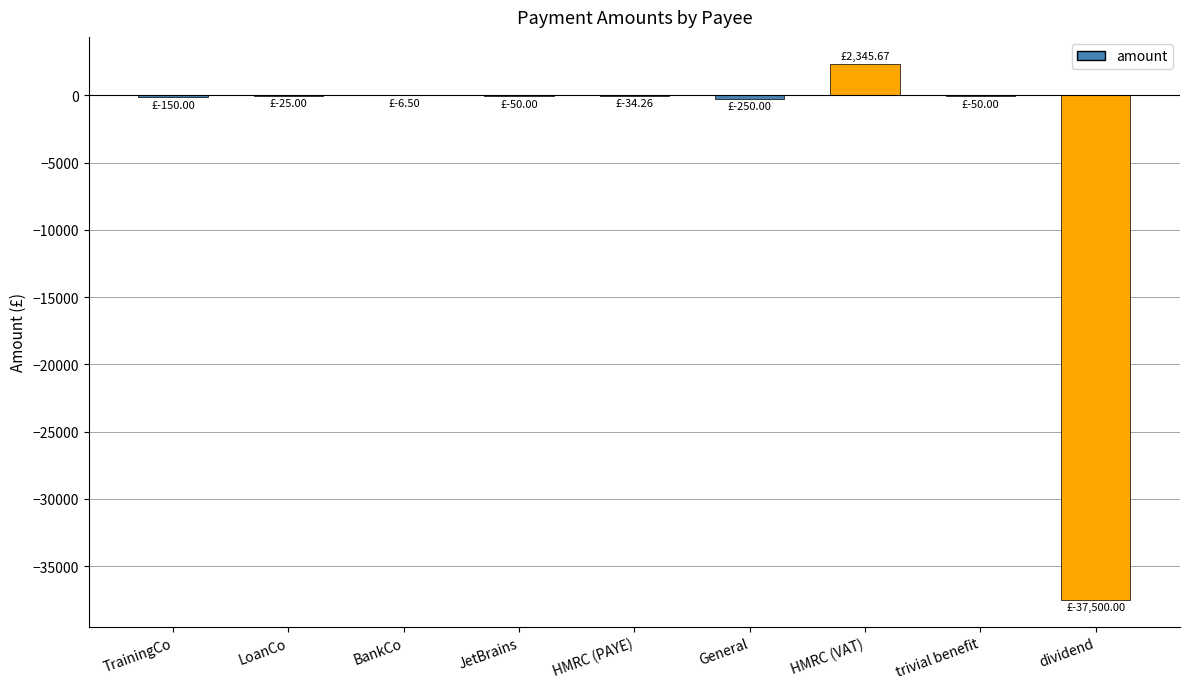

How many distinct data groups are displayed?

1